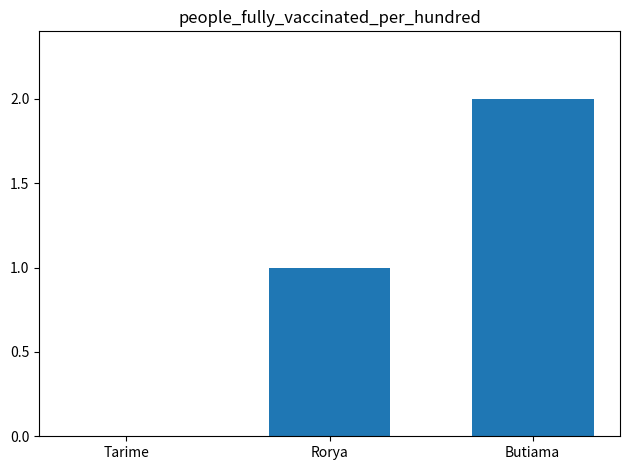

What is the difference between the values at Tarime and Butiama?

2